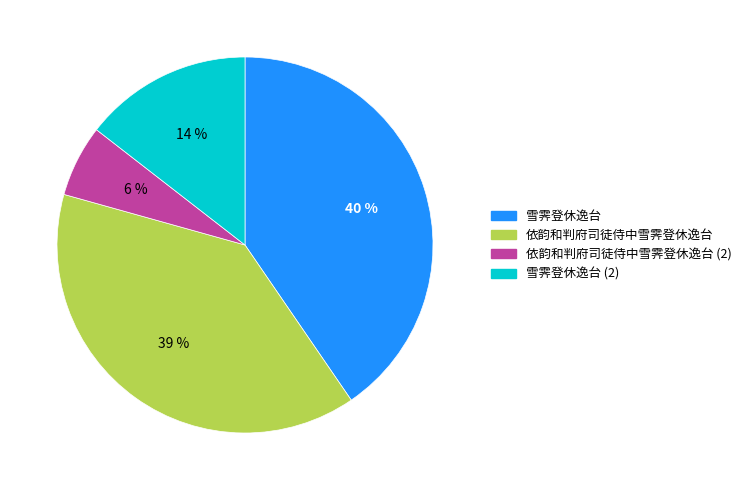

True or false: 依韵和判府司徒侍中雪霁登休逸台 accounts for 46% of the total.

False